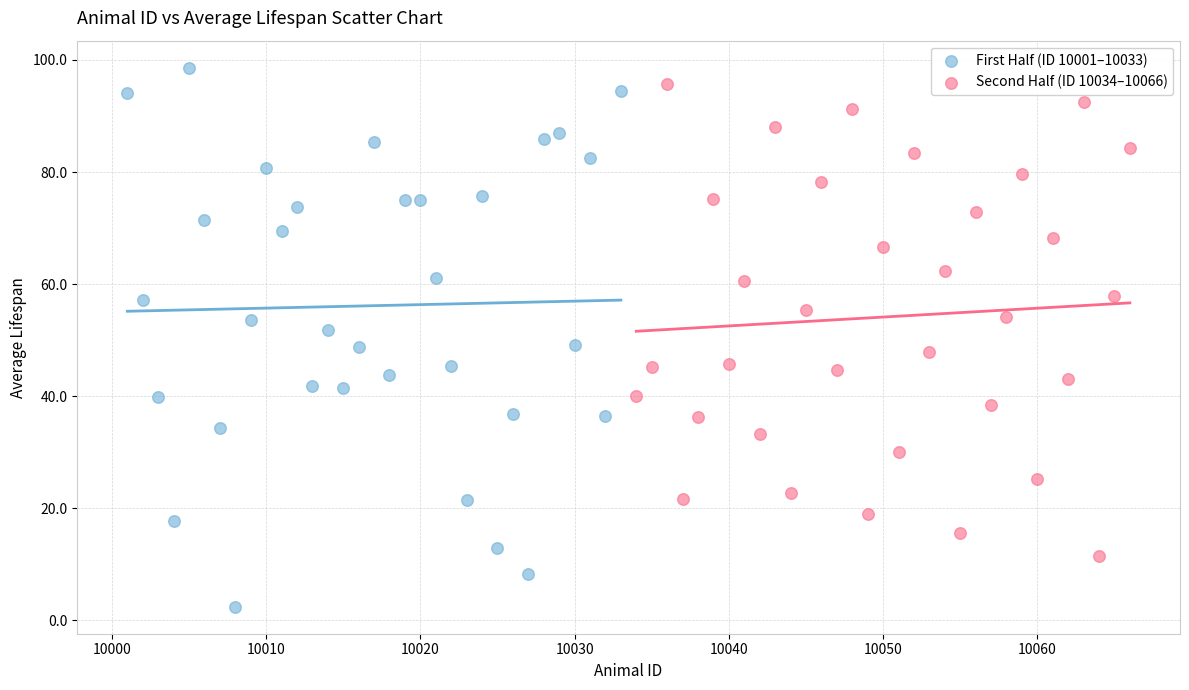

Which series has the widest spread of Y values?

First Half (ID 10001–10033)